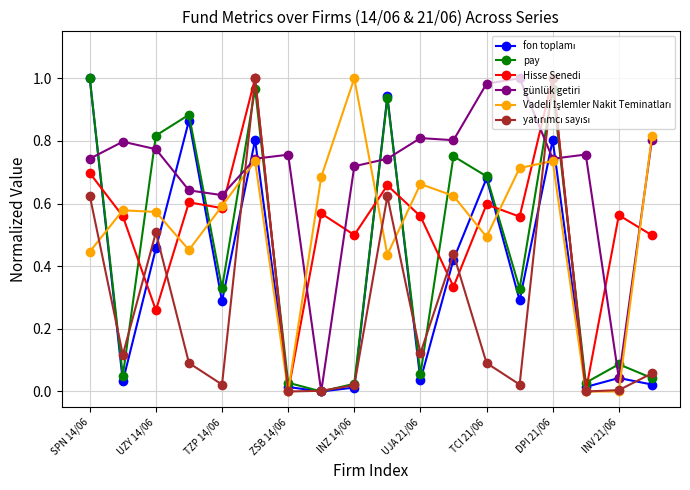

True or false: pay has more than 1 interior local peaks.

True